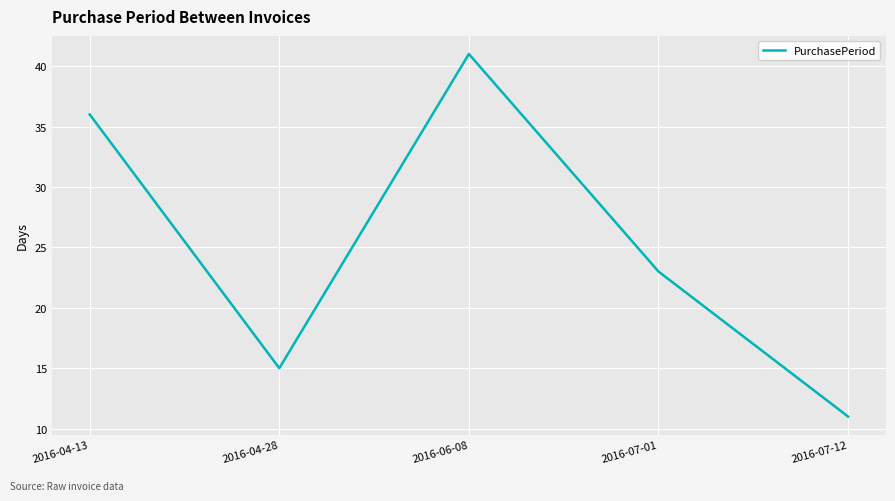

Does the chart have visible grid lines?

Yes